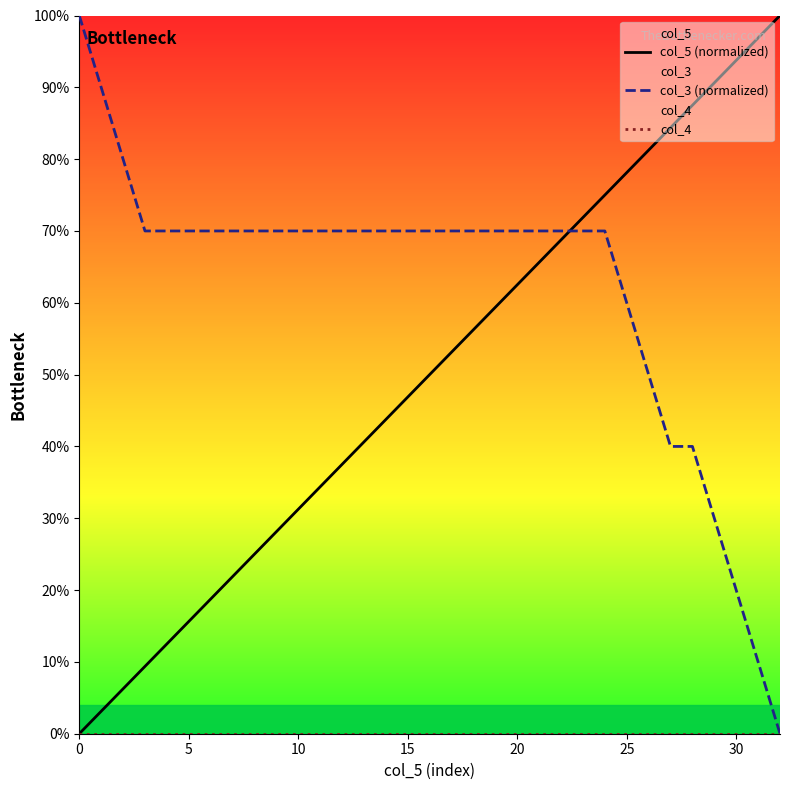

Which has a higher value, 25 or 5?

25